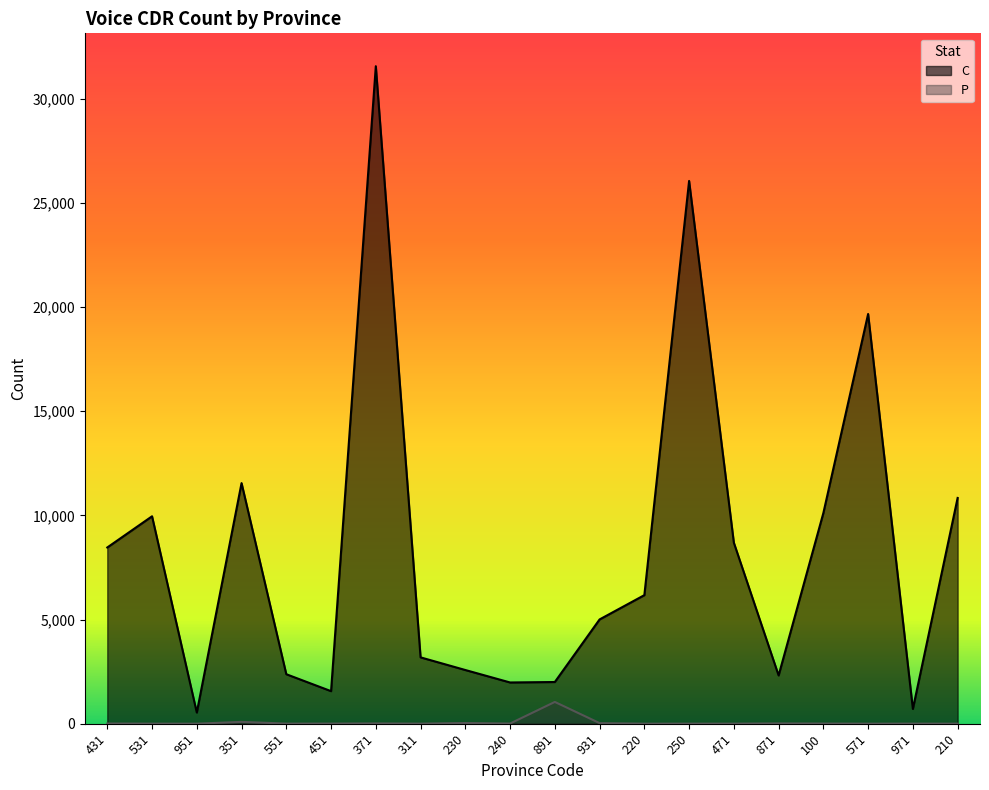

True or false: P has a value of 12 at 100.

False